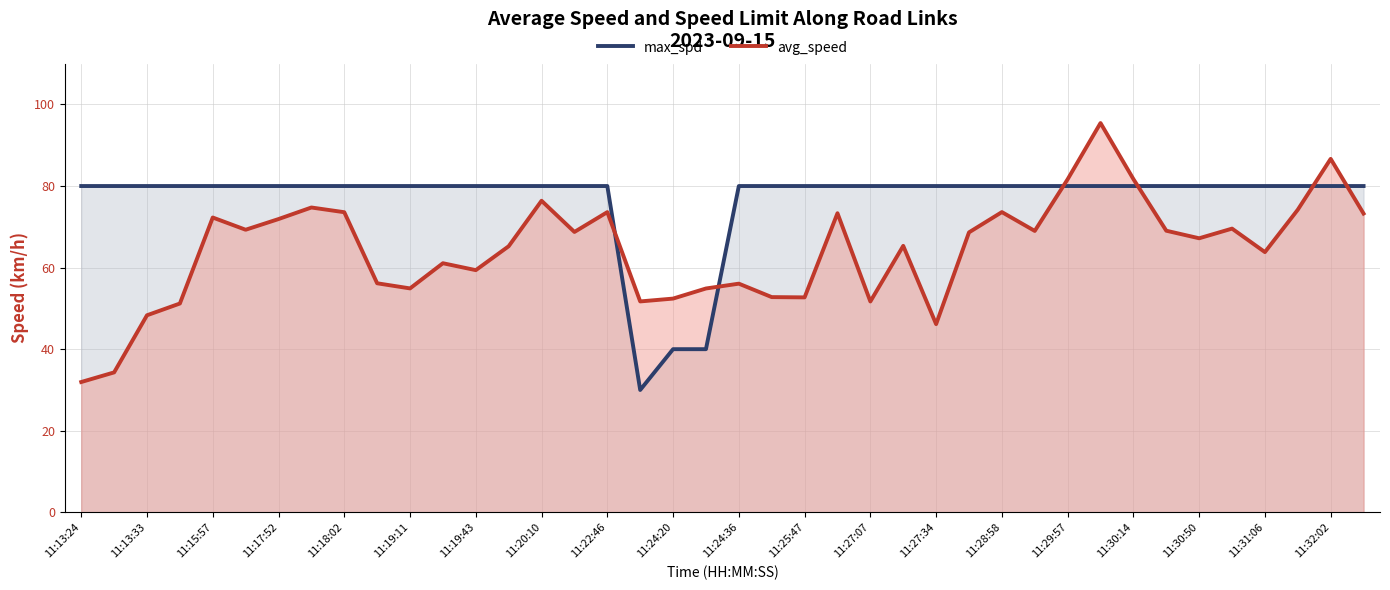

How many values in the avg_speed series exceed 68?

20